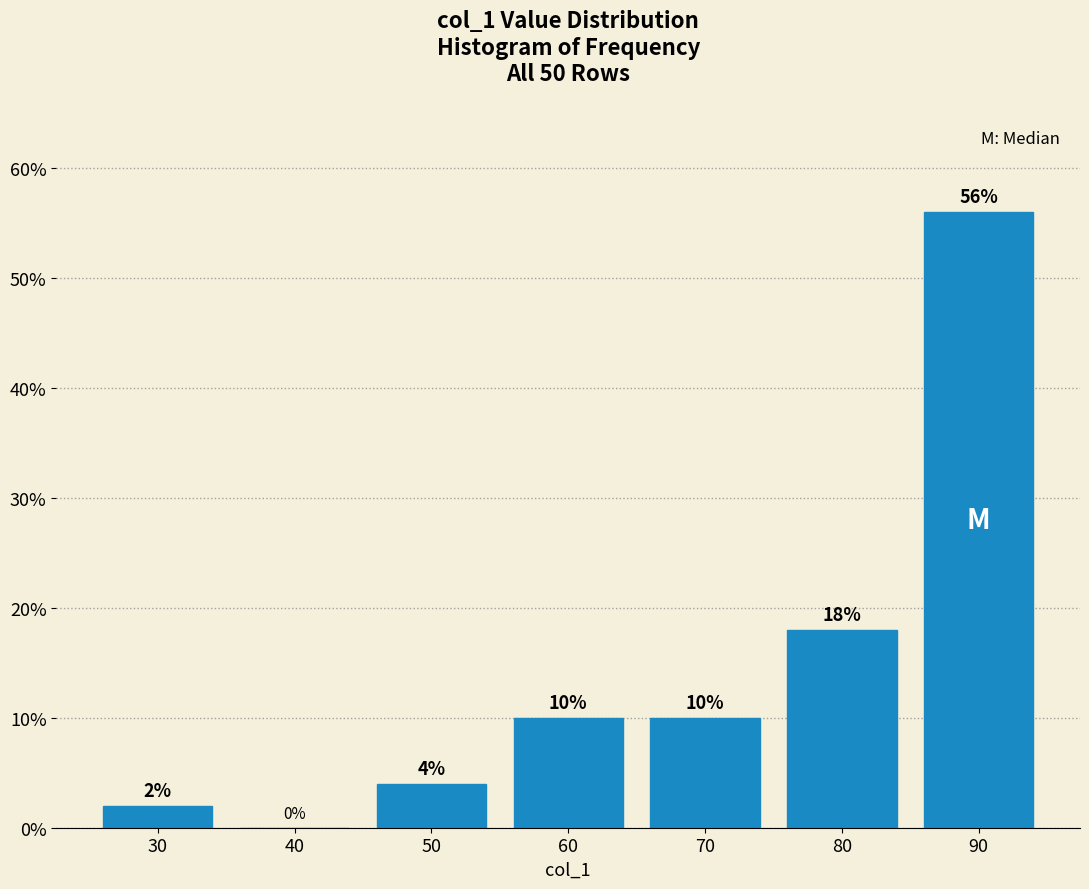

Reading left to right, what are all the values shown in this chart?

30=2.0	40=0.0	50=4.0	60=10.0	70=10.0	80=18.0	90=56.0